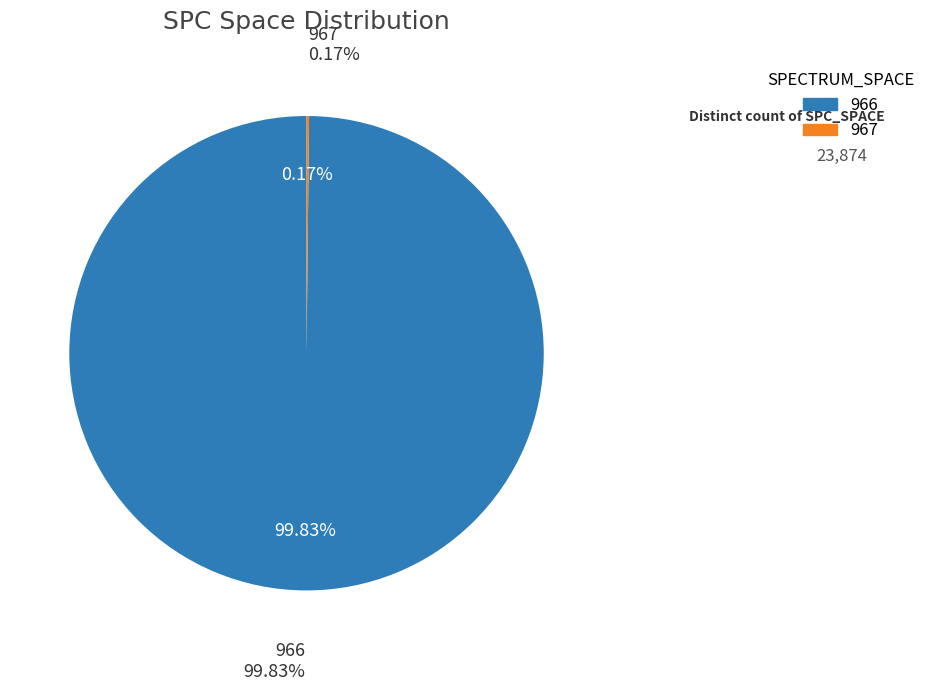

The 966 slice represents 15% of the pie. True or false?

False